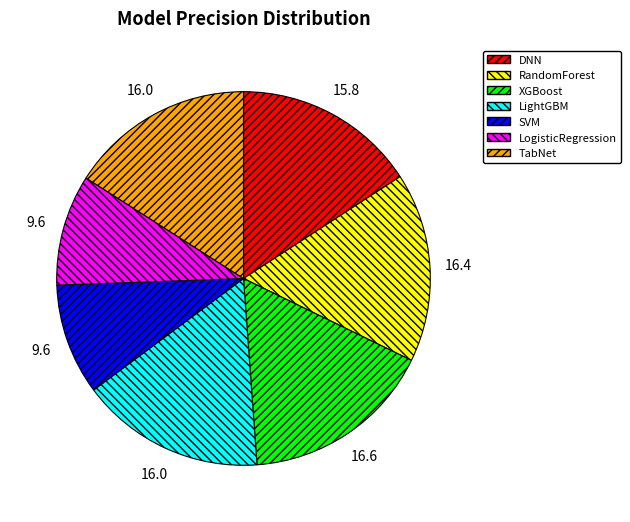

Combined, do TabNet and DNN account for over 50%?

No